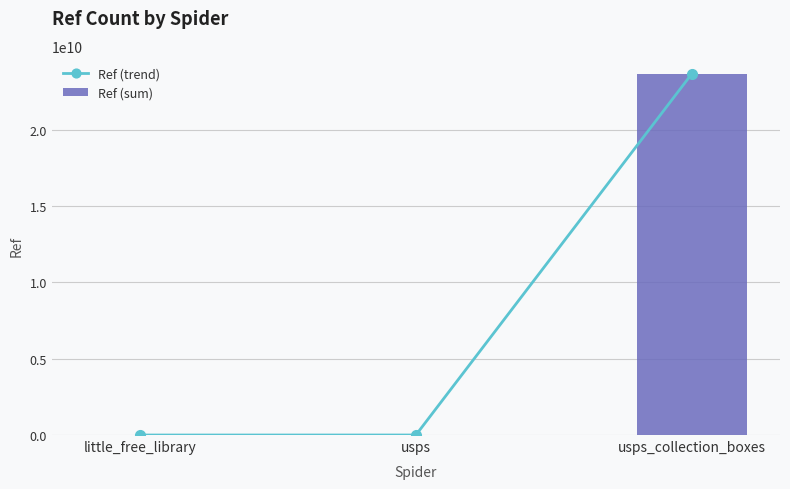

Reading right to left, list all the values displayed in this chart.

Ref (trend): usps_collection_boxes=23664900006	usps=1384300	little_free_library=122754
Ref (sum): usps_collection_boxes=23664900006	usps=1384300	little_free_library=122754